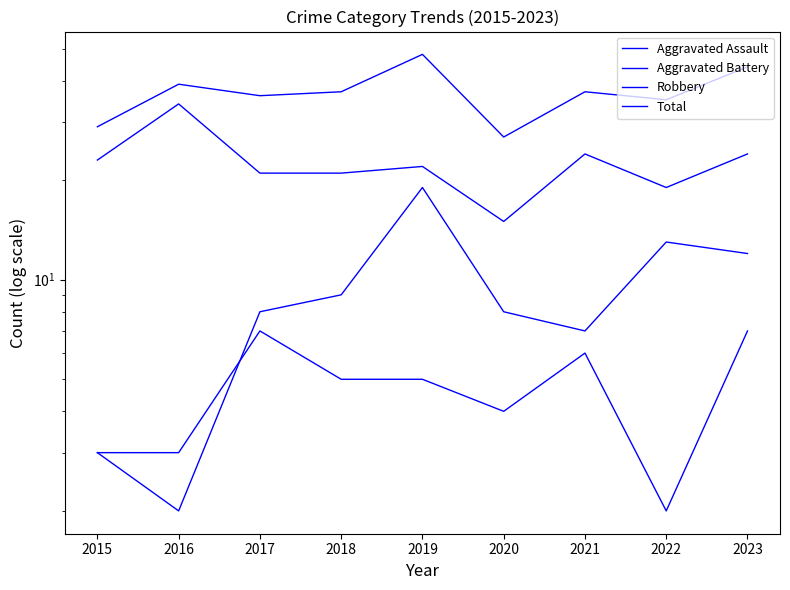

How many interior local valleys does the Total series have?

3